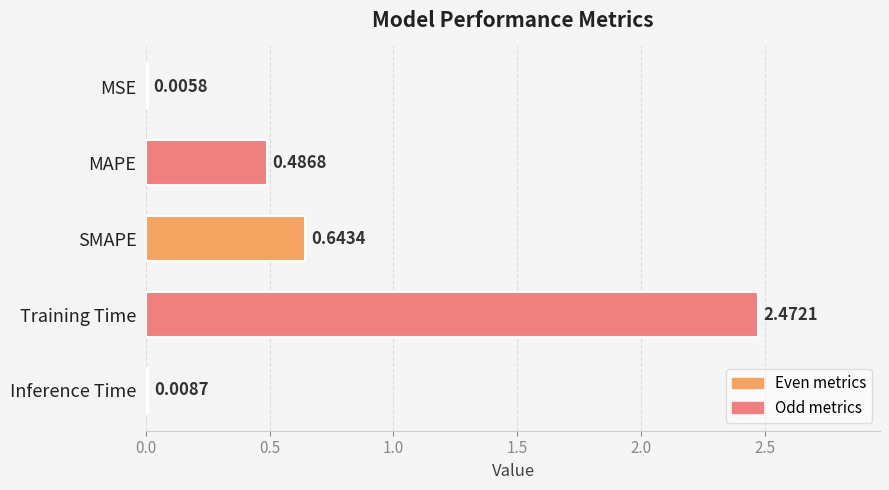

At which category does the chart reach its peak across all series?

Training Time